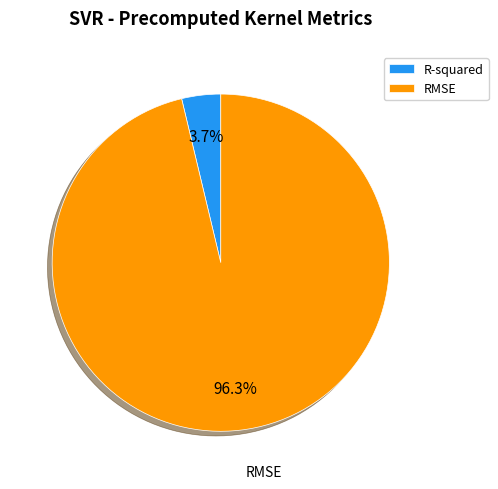

The R-squared slice represents 12% of the pie. True or false?

False